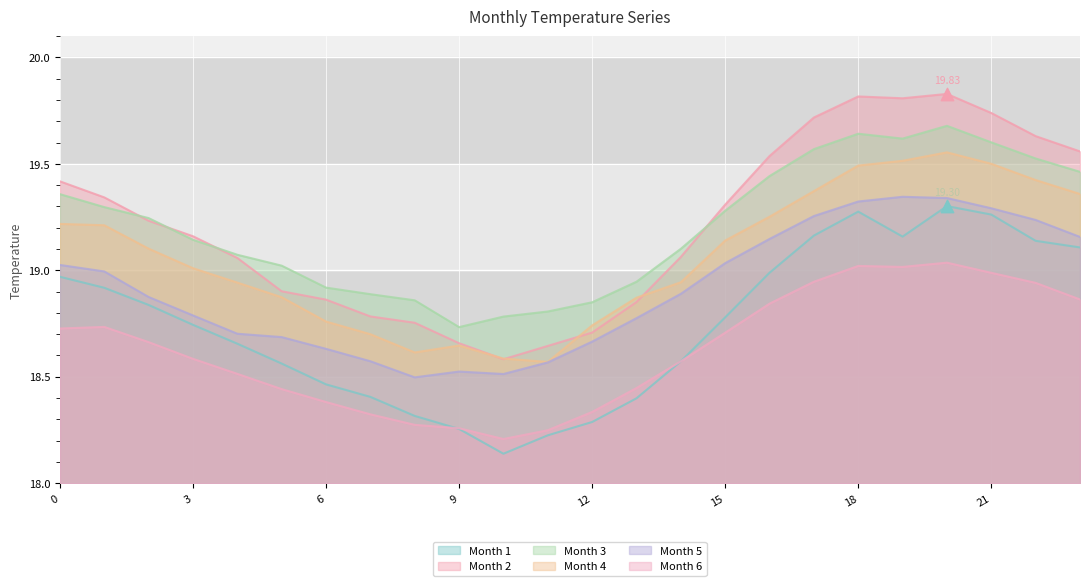

What is the total value across all series at 4?

112.9